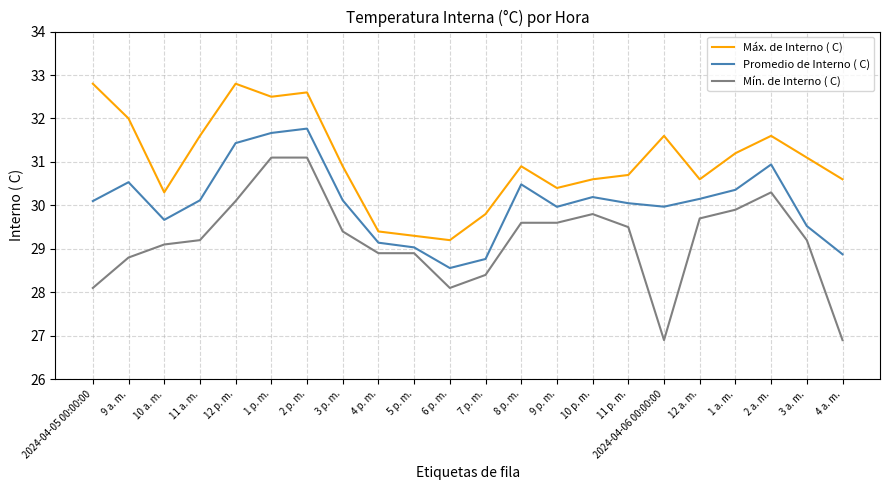

List the series in order of their peak value, highest first.

Máx. de Interno ( C), Promedio de Interno ( C), Mín. de Interno ( C)